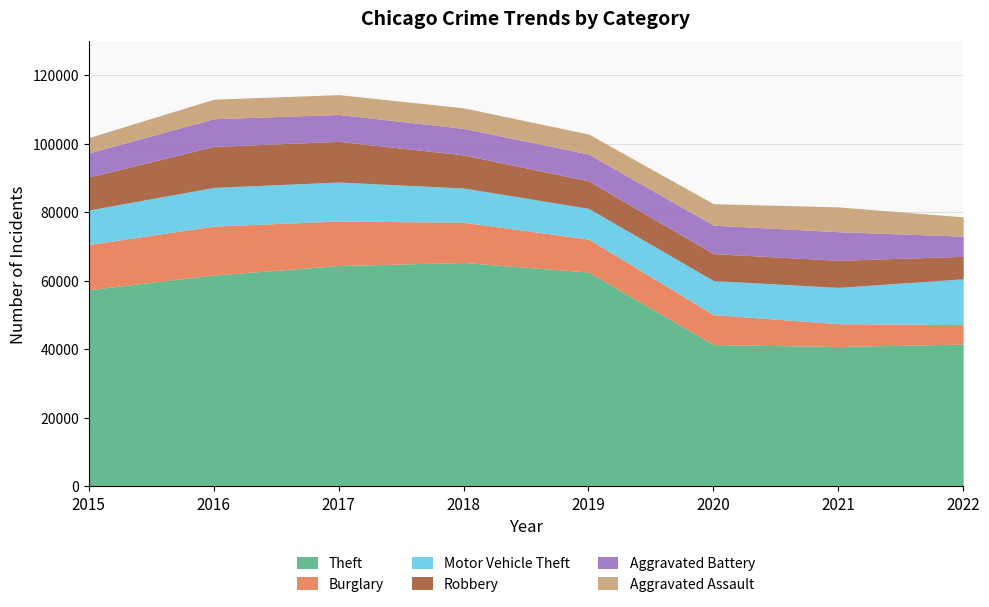

True or false: Theft and Motor Vehicle Theft cross at least once.

False